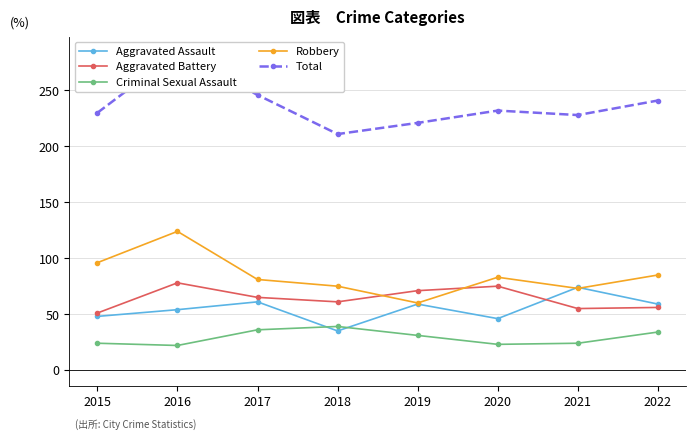

Is it true that Total equals 148 at 2019?

False